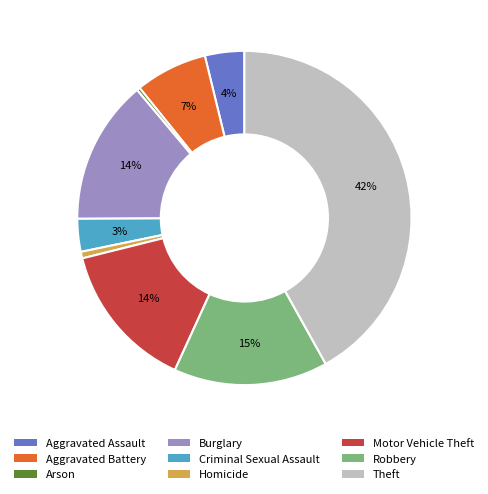

Which category has the biggest portion of the pie?

Theft